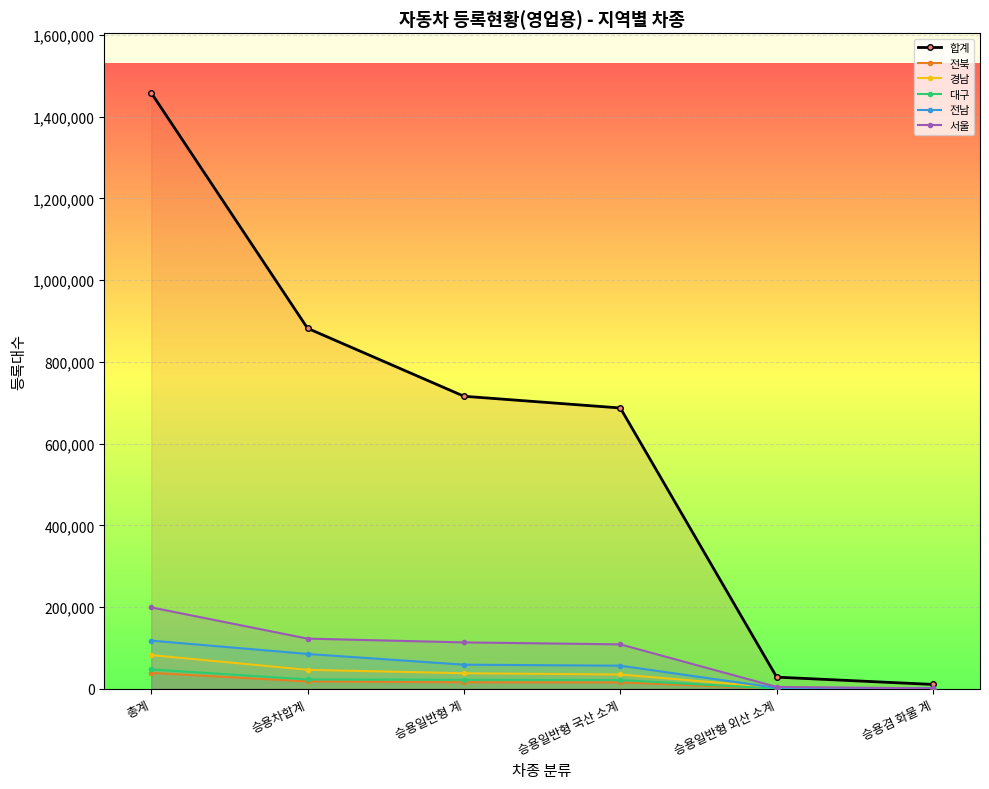

At which label does 대구 reach its peak?

총계